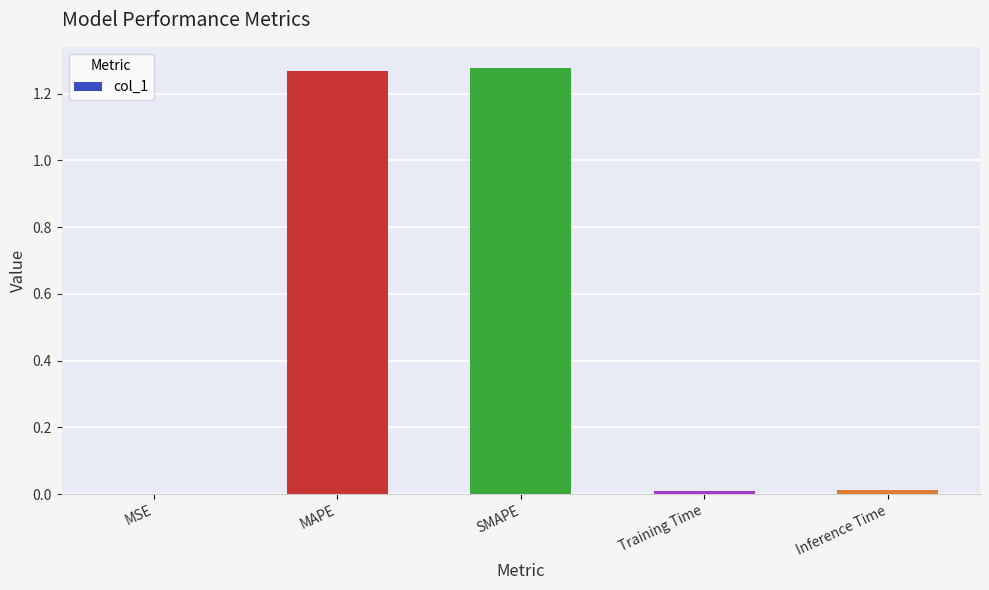

The chart shows a value of 0.0 at Training Time. True or false?

True